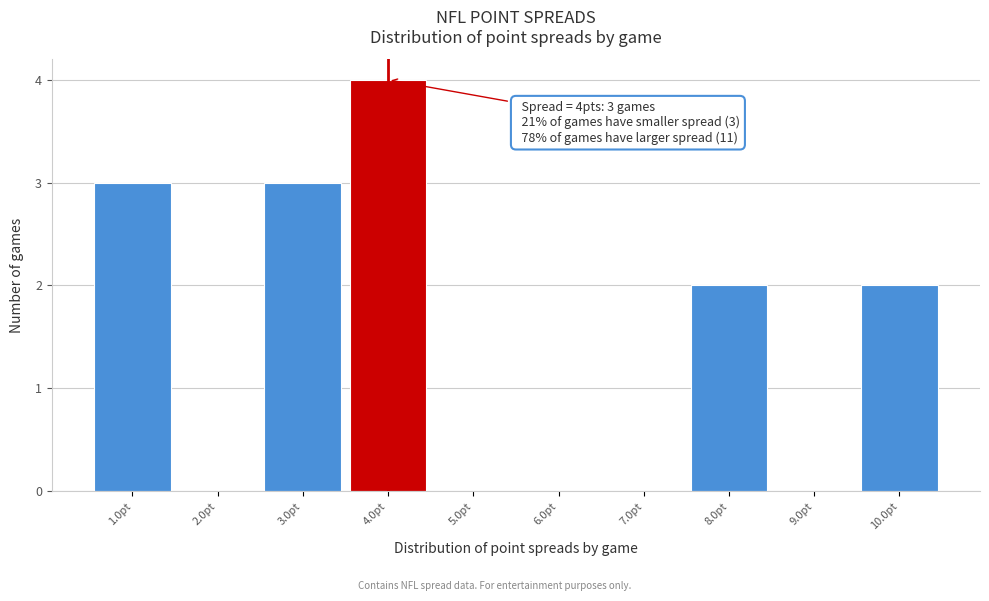

Over which range of the x-axis is the bar tallest?

3.5 to 4.5